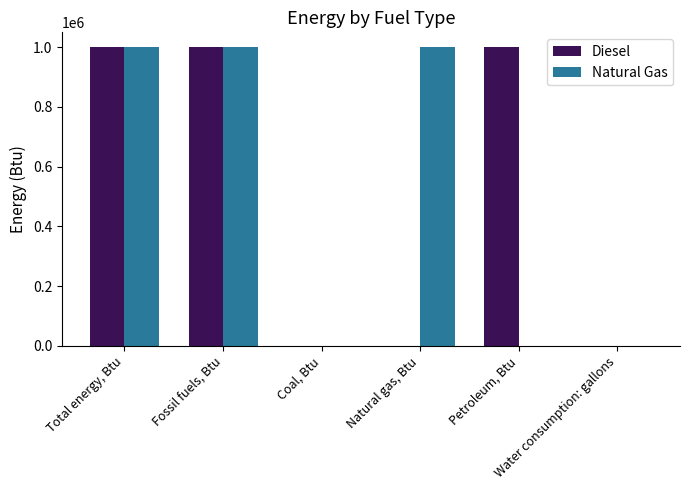

Reading left to right, what are all the values shown in this chart?

Diesel: Total energy, Btu=1000000	Fossil fuels, Btu=1000000	Coal, Btu=0	Natural gas, Btu=0	Petroleum, Btu=1000000	Water consumption: gallons=0
Natural Gas: Total energy, Btu=1000000	Fossil fuels, Btu=1000000	Coal, Btu=0	Natural gas, Btu=1000000	Petroleum, Btu=0	Water consumption: gallons=0